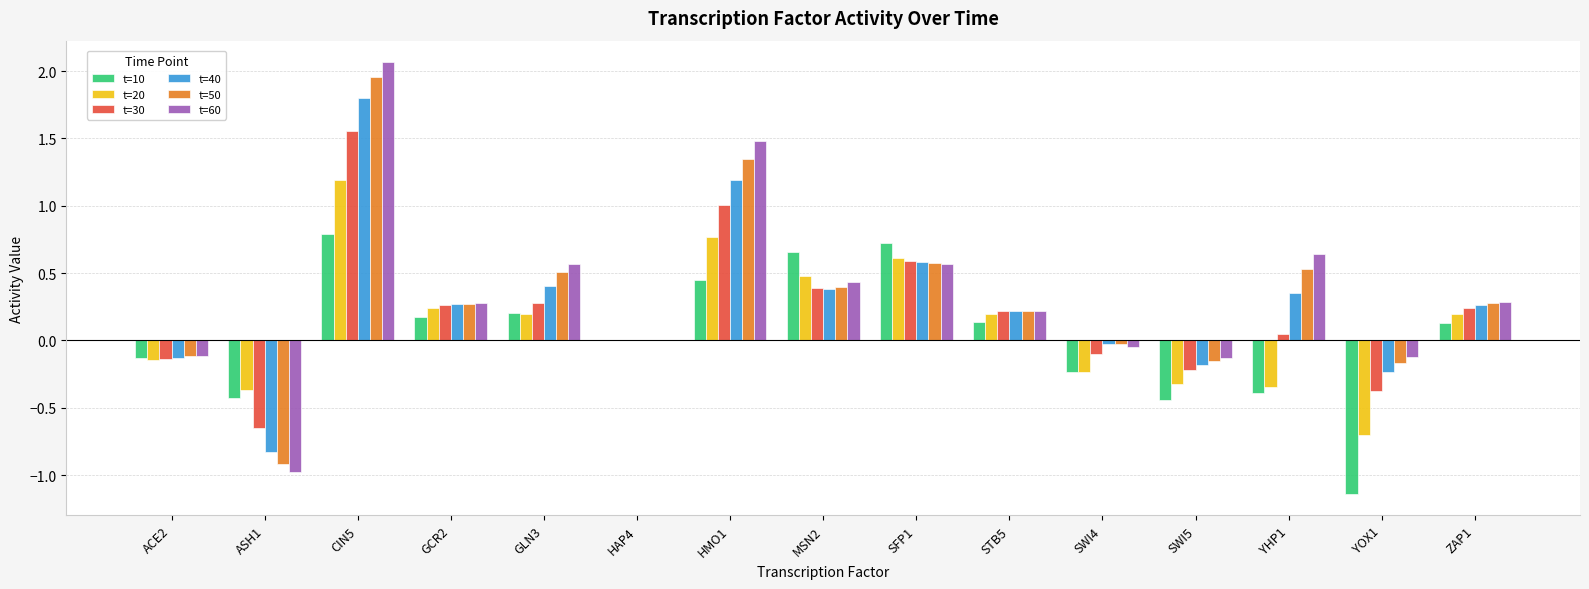

How many groups of bars are there?

15